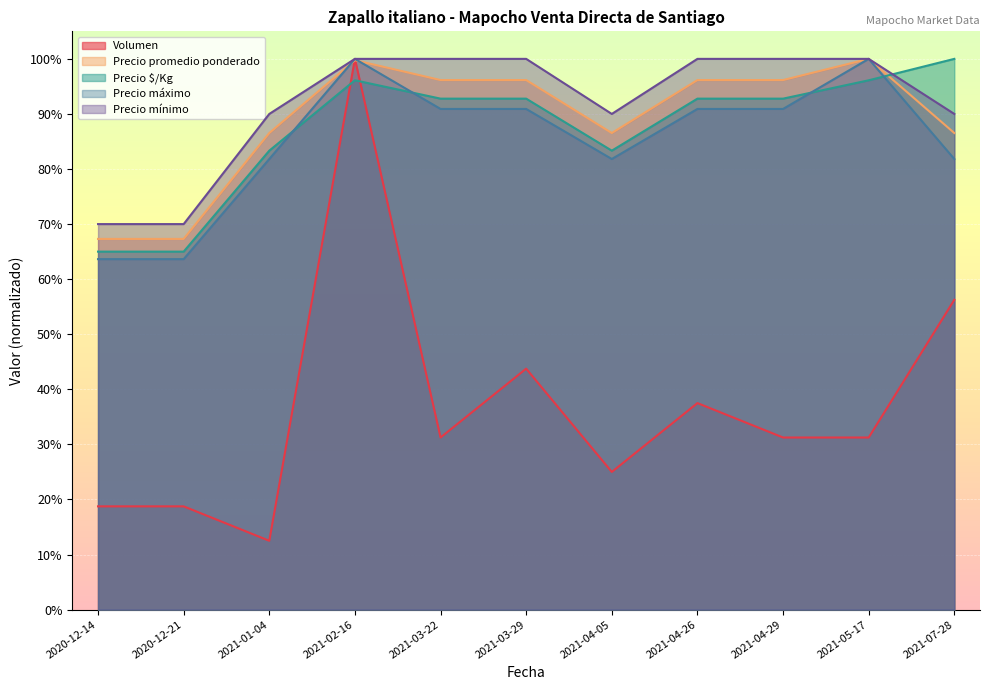

How many lines are shown in the chart?

5